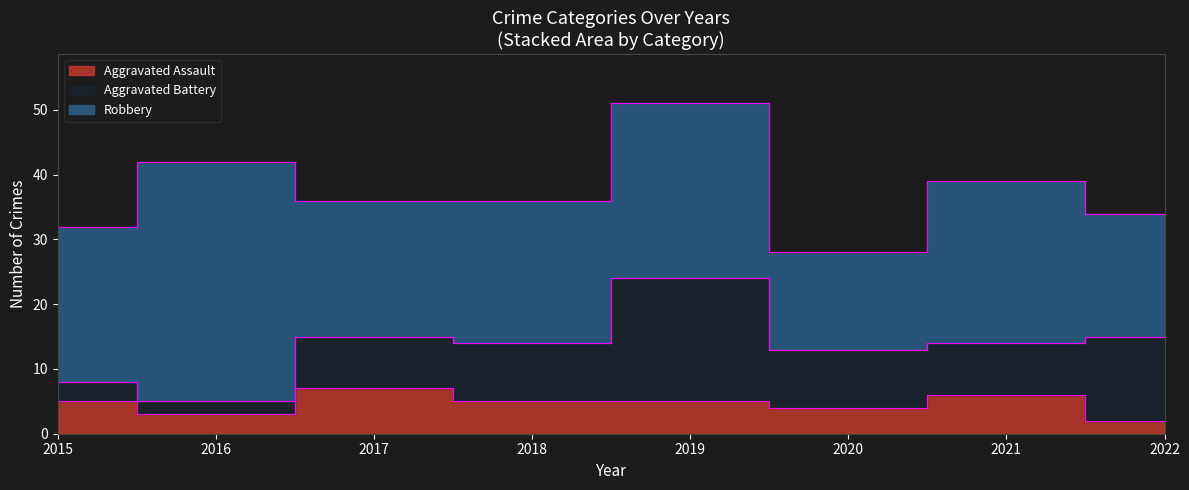

Reading left to right, extract all data points from this chart.

Aggravated Assault: 2015=5	2016=3	2017=7	2018=5	2019=5	2020=4	2021=6	2022=2
Aggravated Battery: 2015=3	2016=2	2017=8	2018=9	2019=19	2020=9	2021=8	2022=13
Robbery: 2015=24	2016=37	2017=21	2018=22	2019=27	2020=15	2021=25	2022=19